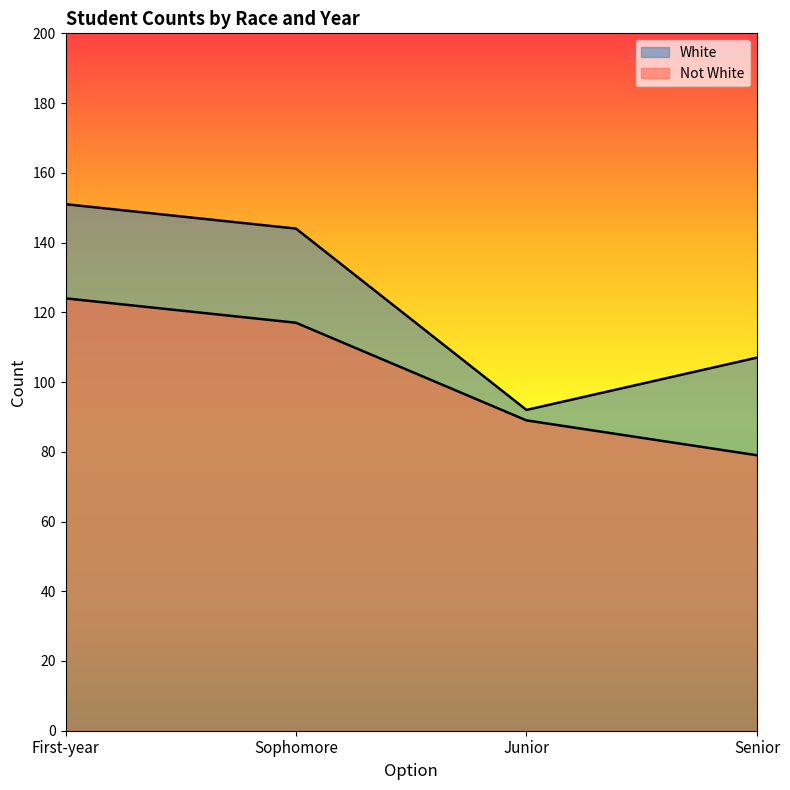

True or false: Not White and White cross at least once.

False